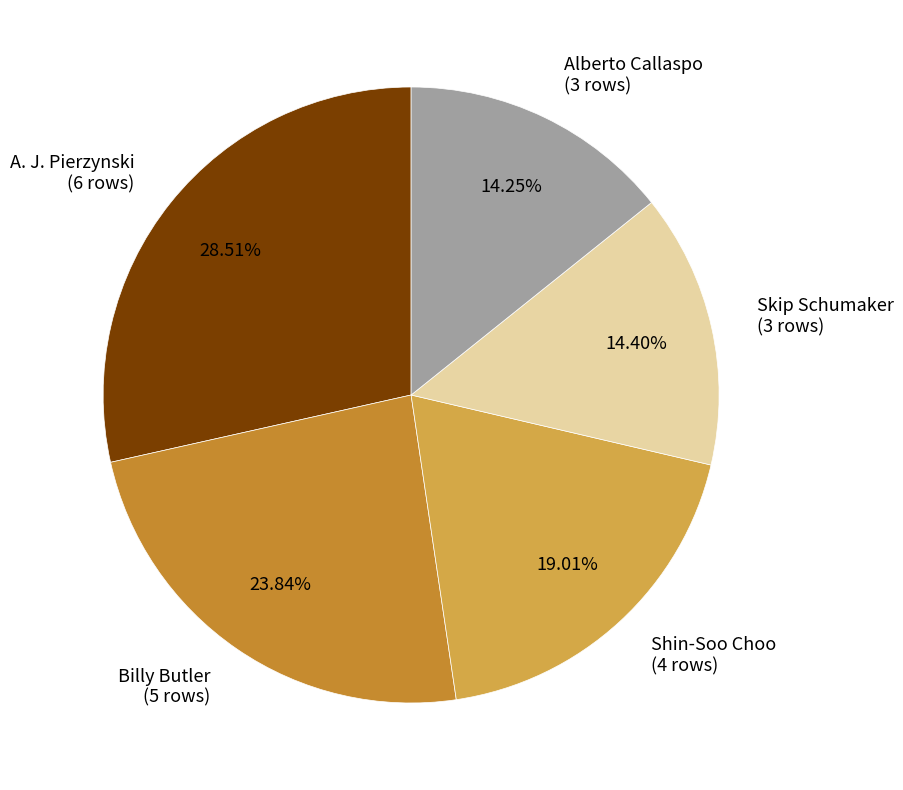

Approximately how many times larger is the value at Billy Butler (5 rows) compared to Alberto Callaspo (3 rows)?

1.7